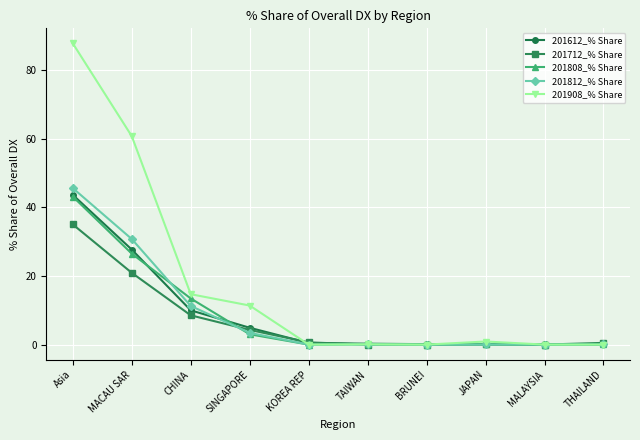

In 201712_% Share, how many points are lower than both neighbors (excluding endpoints)?

2